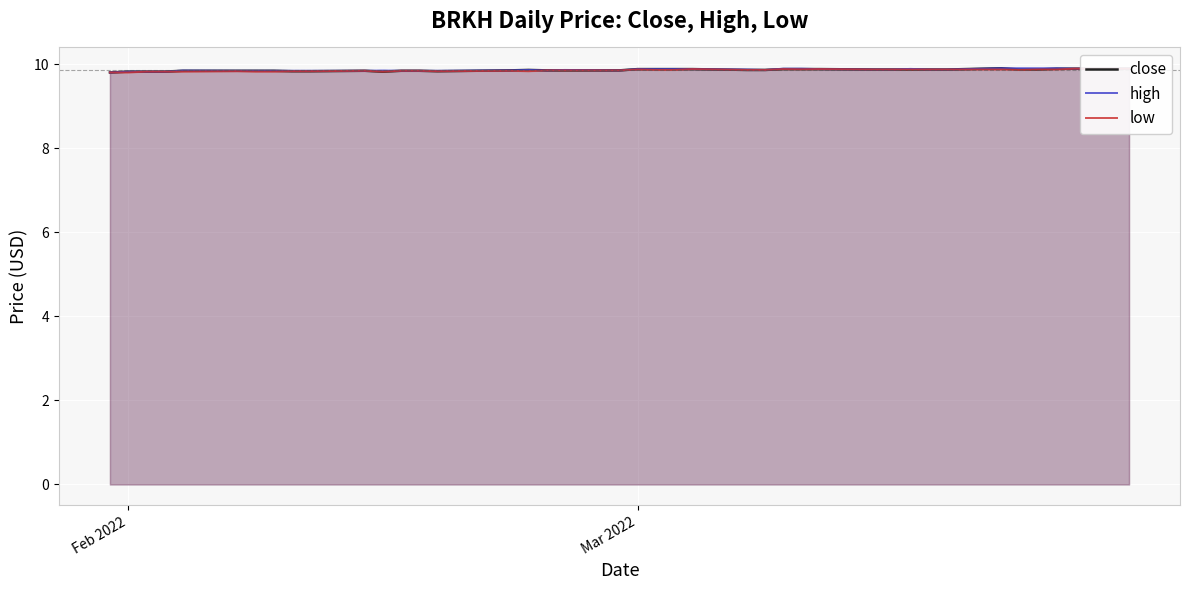

Rank the series by their maximum value, from highest to lowest.

close, high, low